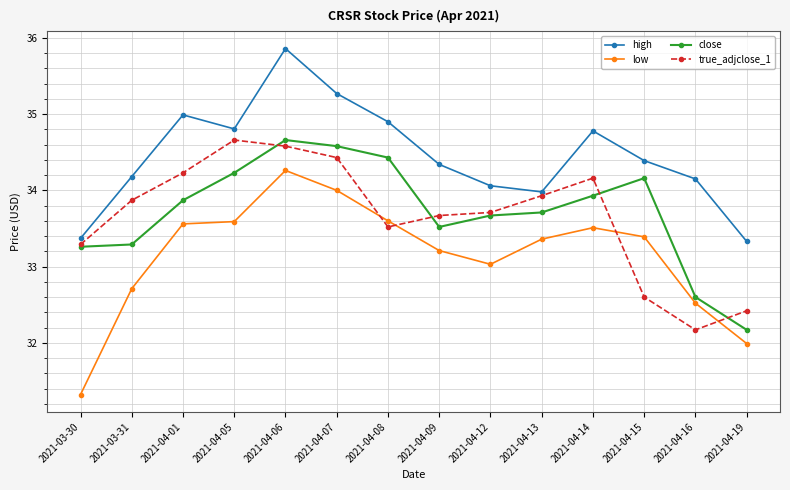

At which category does true_adjclose_1 reach its first local valley?

2021-04-08